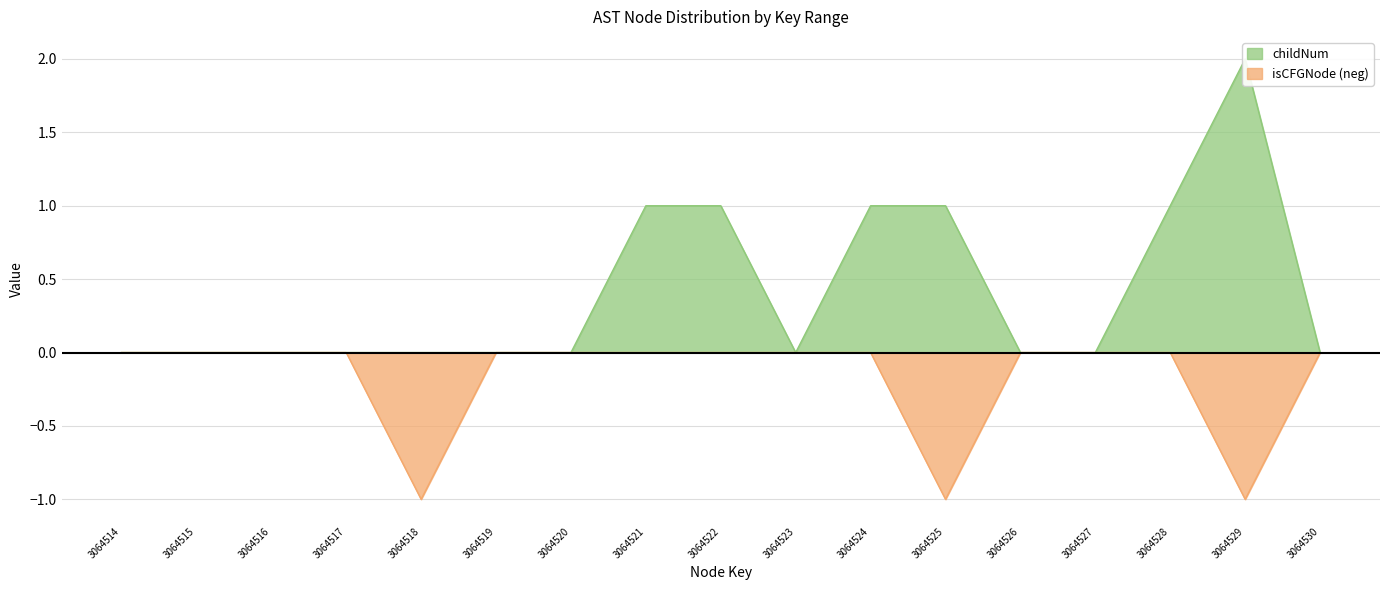

Count the number of data series in this chart.

2